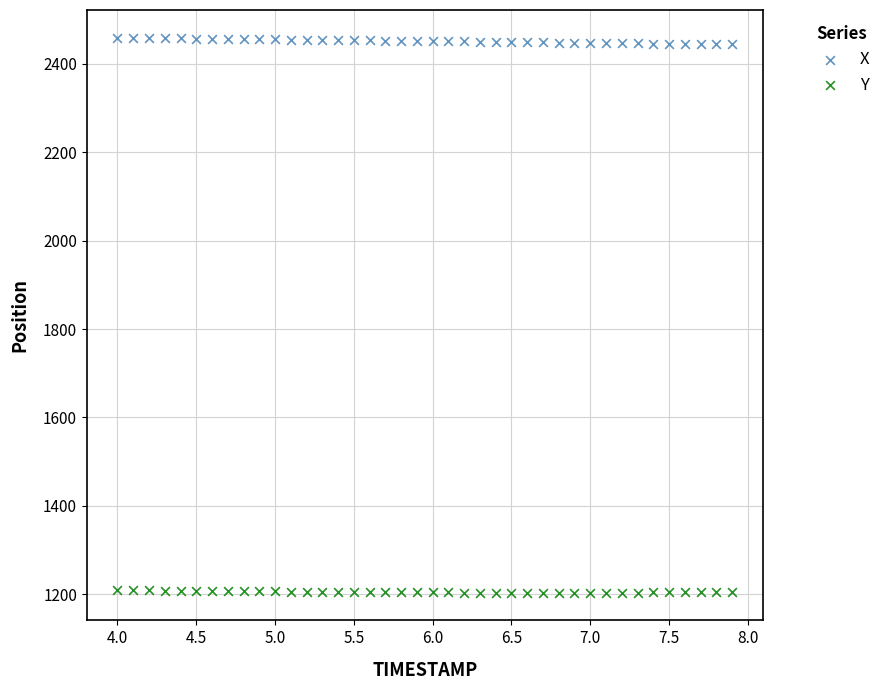

What is the X range (max minus min) for the scatter plot?

3.9